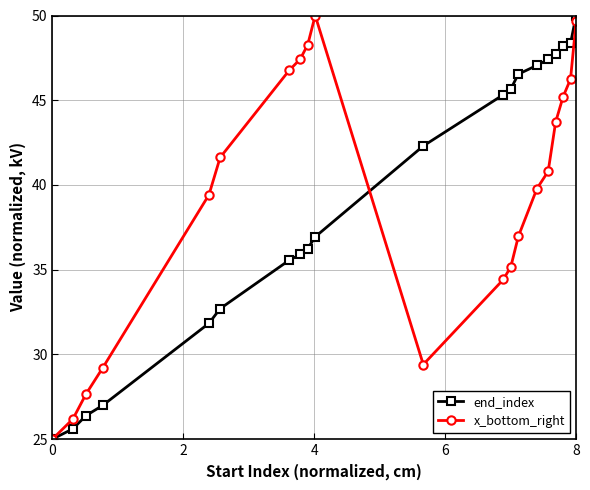

Reading left to right, list all the values displayed in this chart.

end_index: 25.0	25.6	26.4	27.0	31.8	32.7	35.6	35.9	36.2	36.9	42.3	45.3	45.7	46.5	47.1	47.4	47.8	48.2	48.4	50.0
x_bottom_right: 25.0	26.2	27.7	29.2	39.4	41.6	46.8	47.4	48.3	50.0	29.4	34.4	35.2	37.0	39.8	40.8	43.7	45.2	46.2	49.7